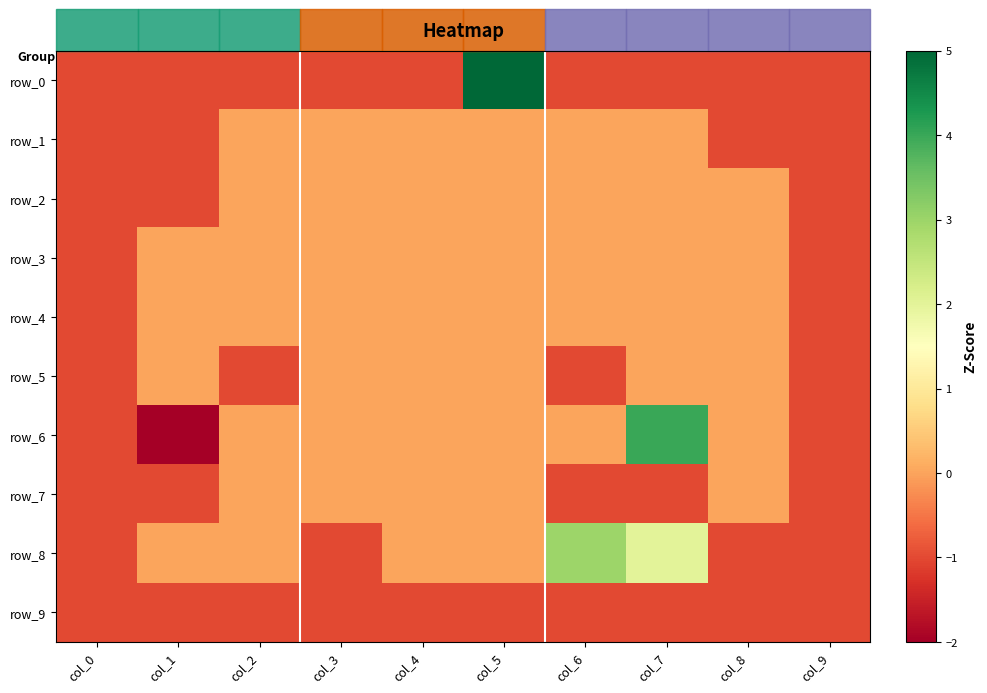

Is it true that row_0 equals 0 at col_0?

False